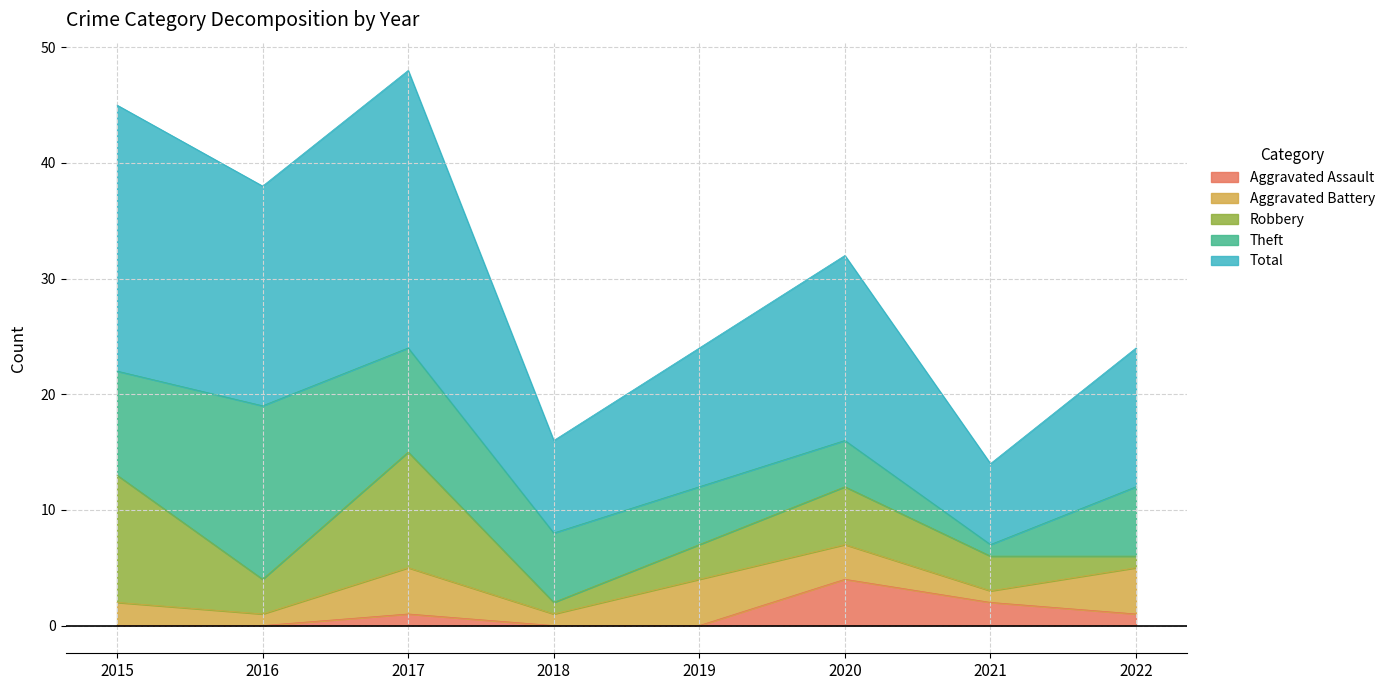

What is the average value of the Theft series?

7